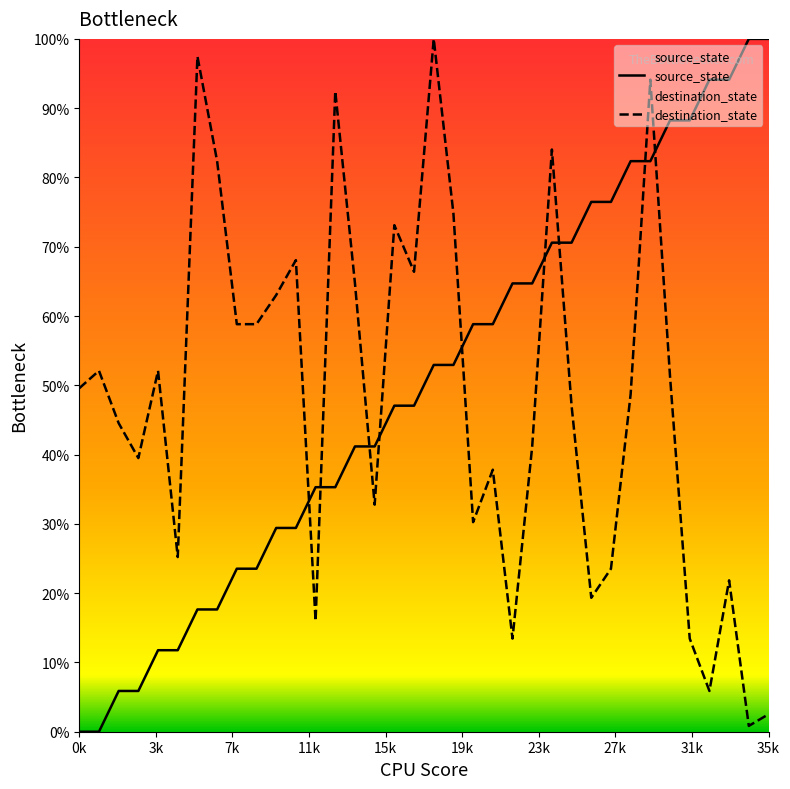

What is the greatest value displayed?

100.0